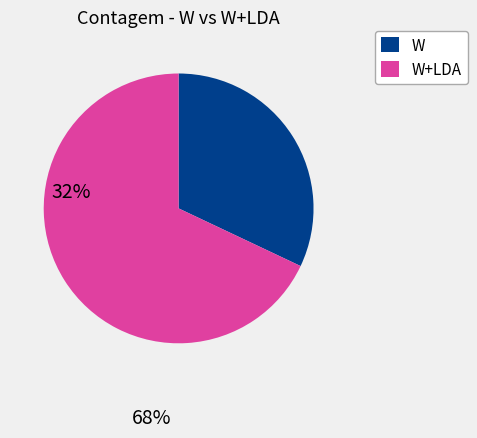

Is it true that W is 44% of the pie?

False